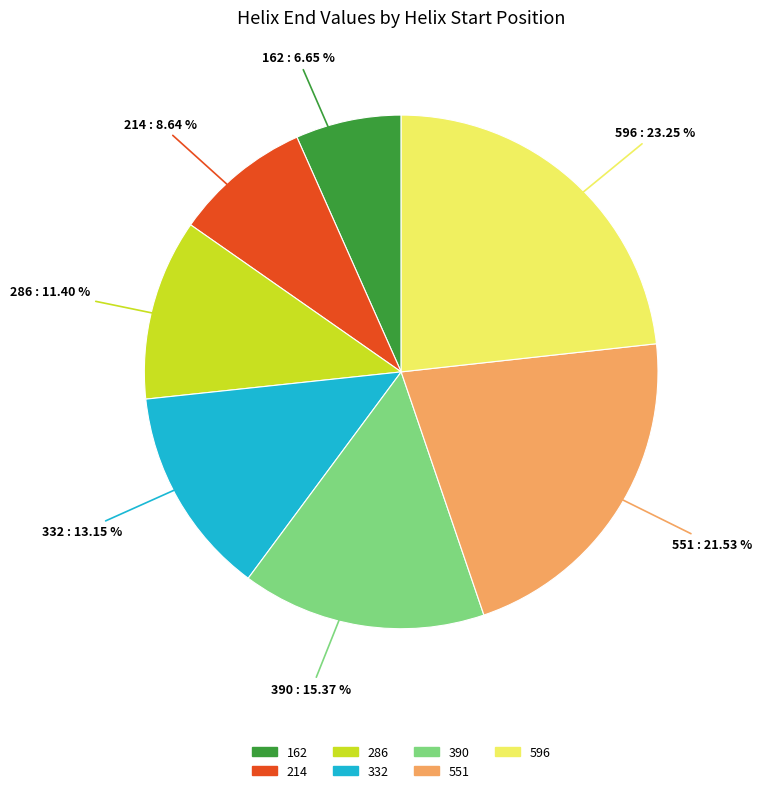

How many slices are in this pie chart?

7